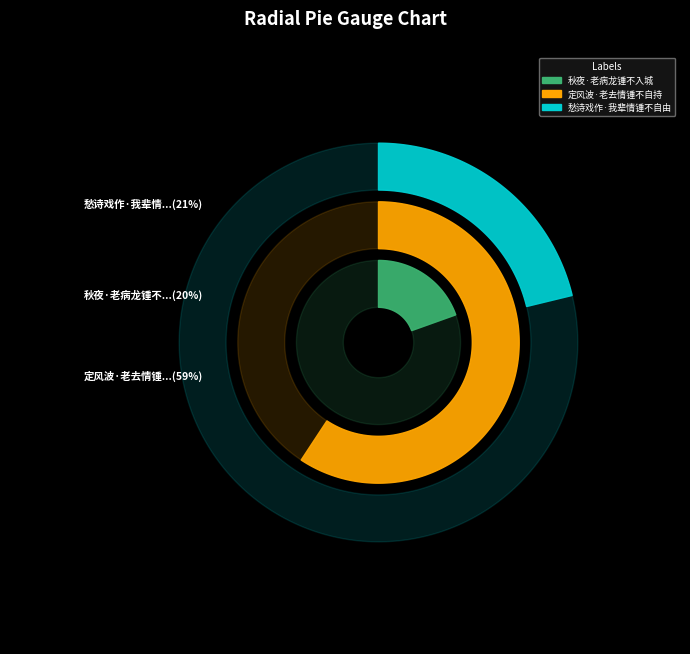

Rank the categories by value from lowest to highest.

秋夜·老病龙锺不入城, 愁诗戏作·我辈情锺不自由, 定风波·老去情锺不自持